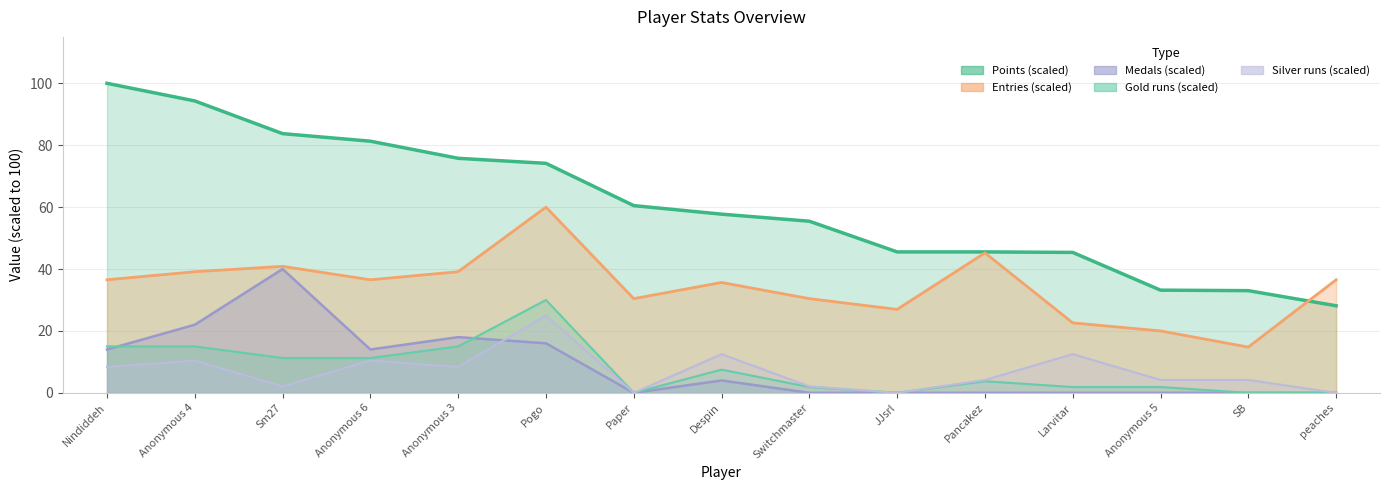

What is the label of the 6th point from the right?

JJsrl